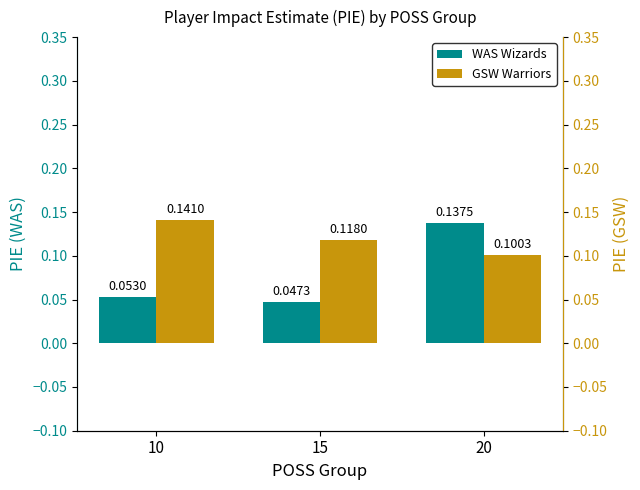

Reading right to left, extract all data points from this chart.

WAS Wizards: 20=0.1	15=0.0	10=0.1
GSW Warriors: 20=0.1	15=0.1	10=0.1